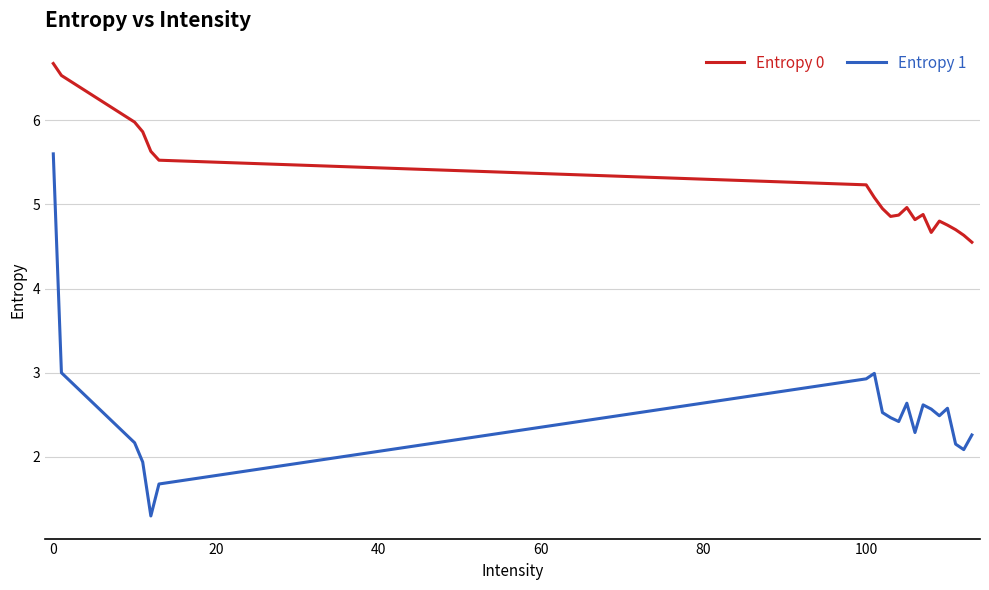

Which series has the largest range (max minus min)?

Entropy 1